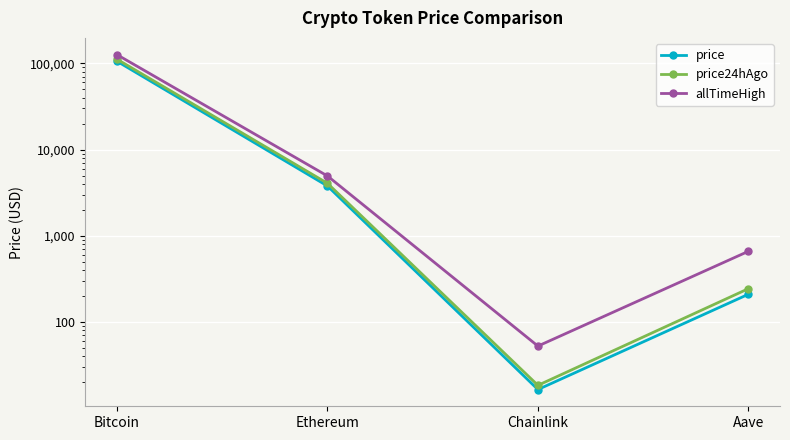

True or false: allTimeHigh and price intersect in this chart.

False